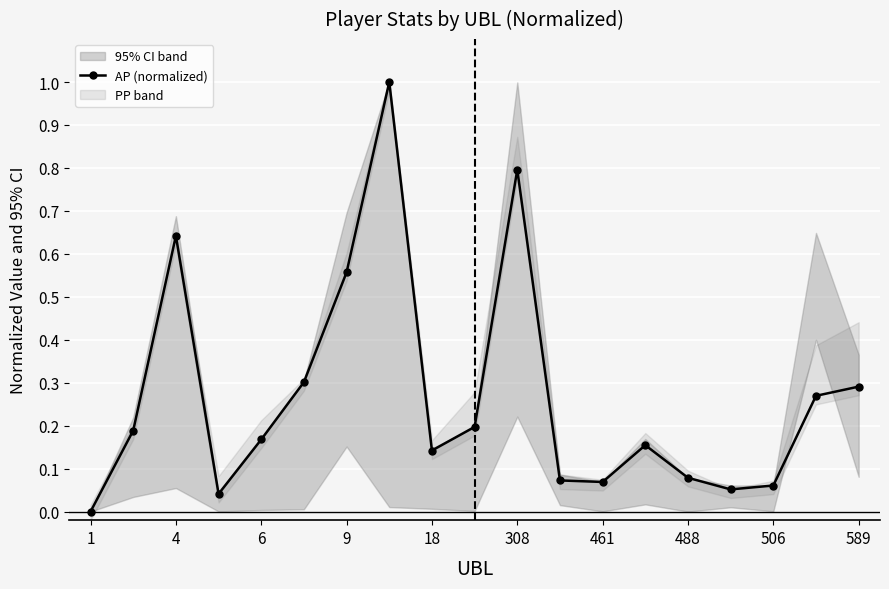

How many points are higher than both their immediate neighbors (excluding endpoints)?

4